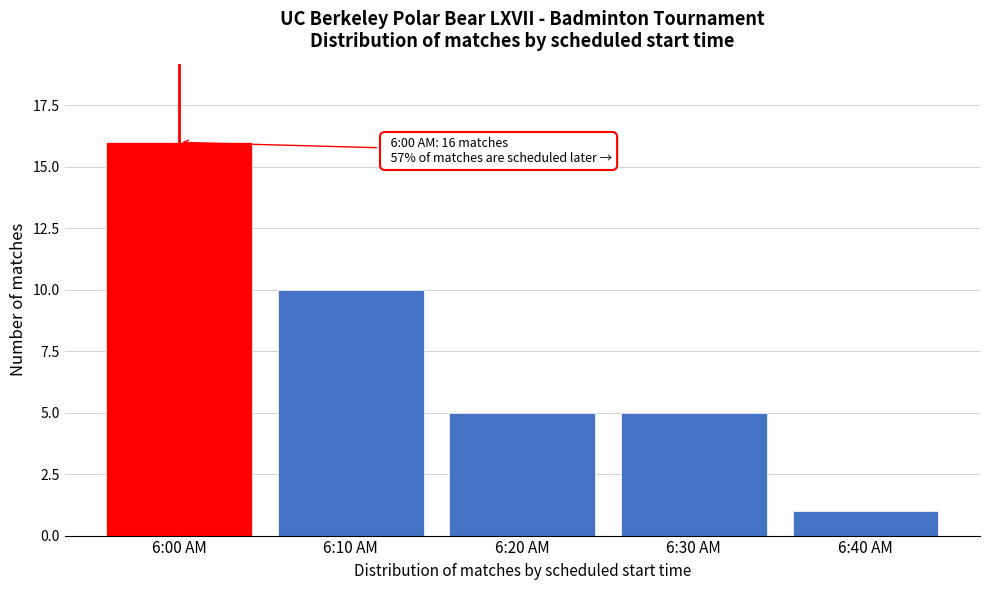

Reading left to right, extract all data points from this chart.

16	10	5	5	1